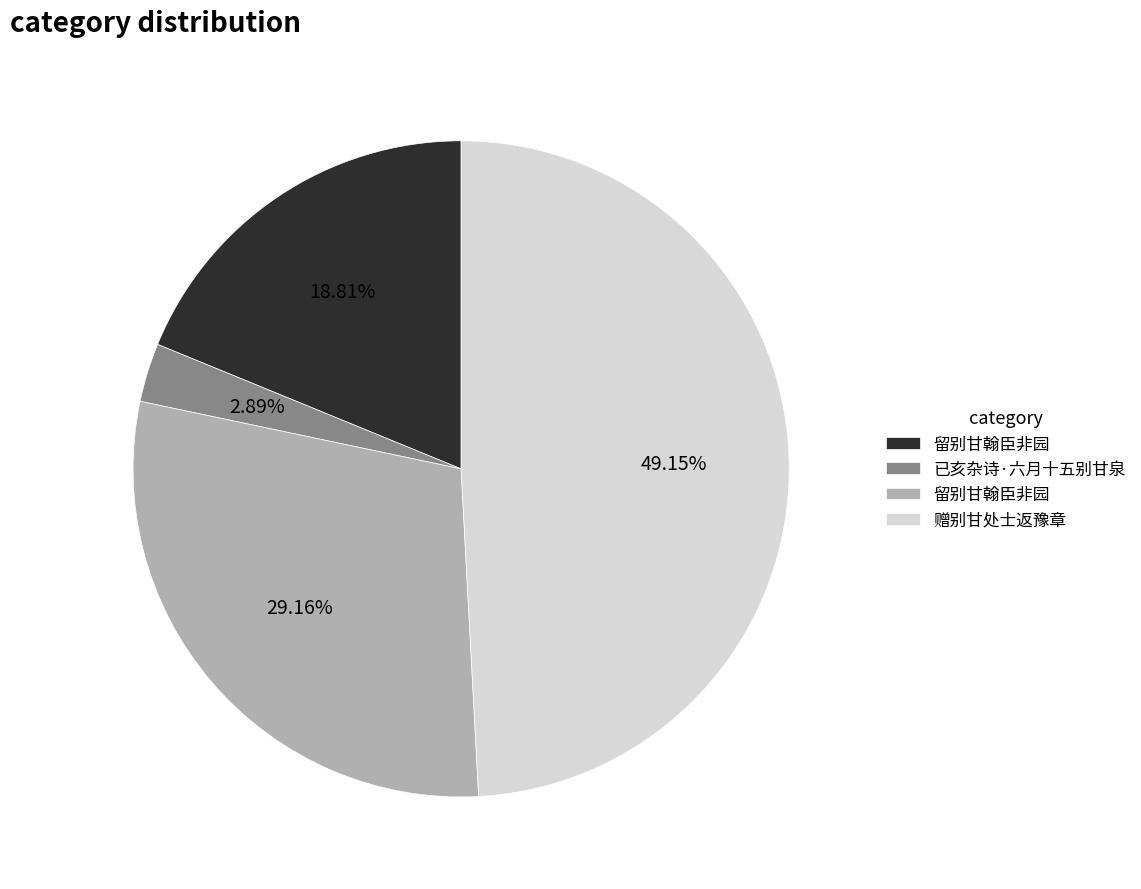

Is there a majority slice in this chart?

No